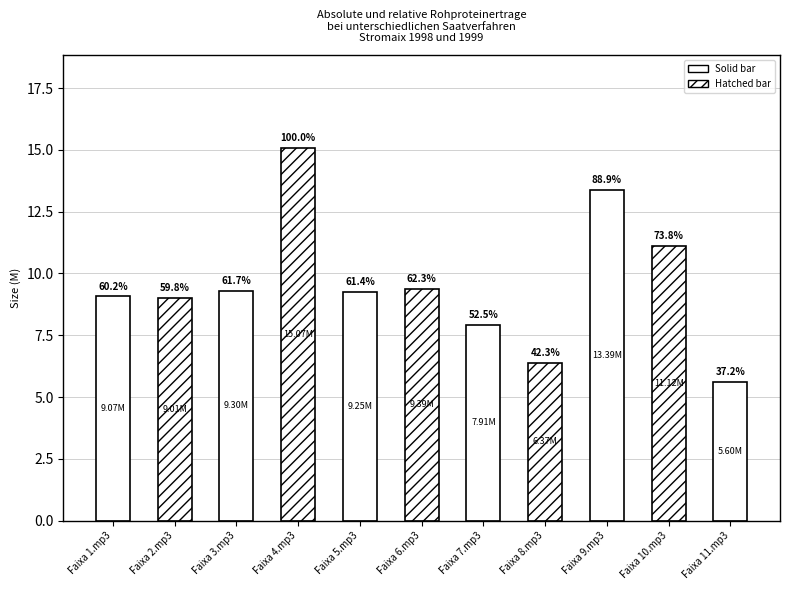

What is the value of the 5th bar from the left?

9.2